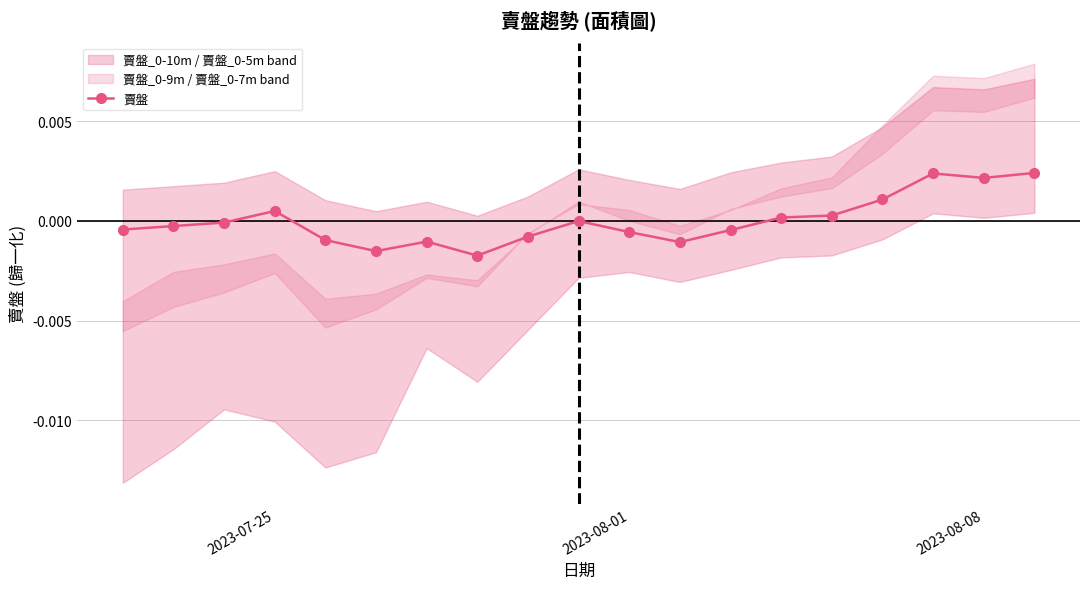

True or false: 賣盤 has more than 2 interior local peaks.

True